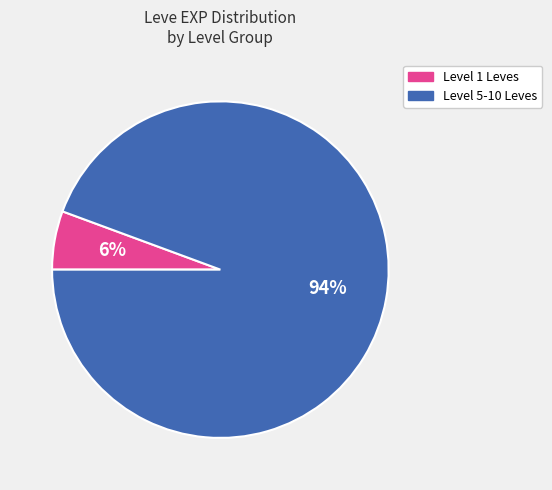

How many slices are in this pie chart?

2